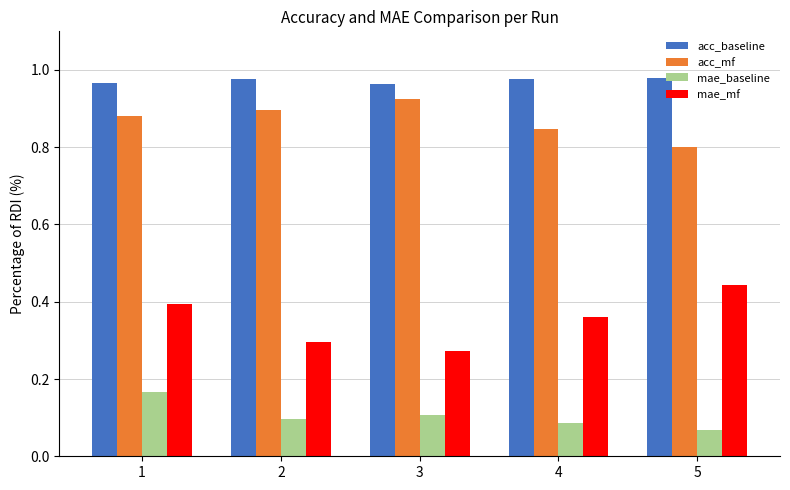

The acc_mf series shows 1.0 at 5. True or false?

False